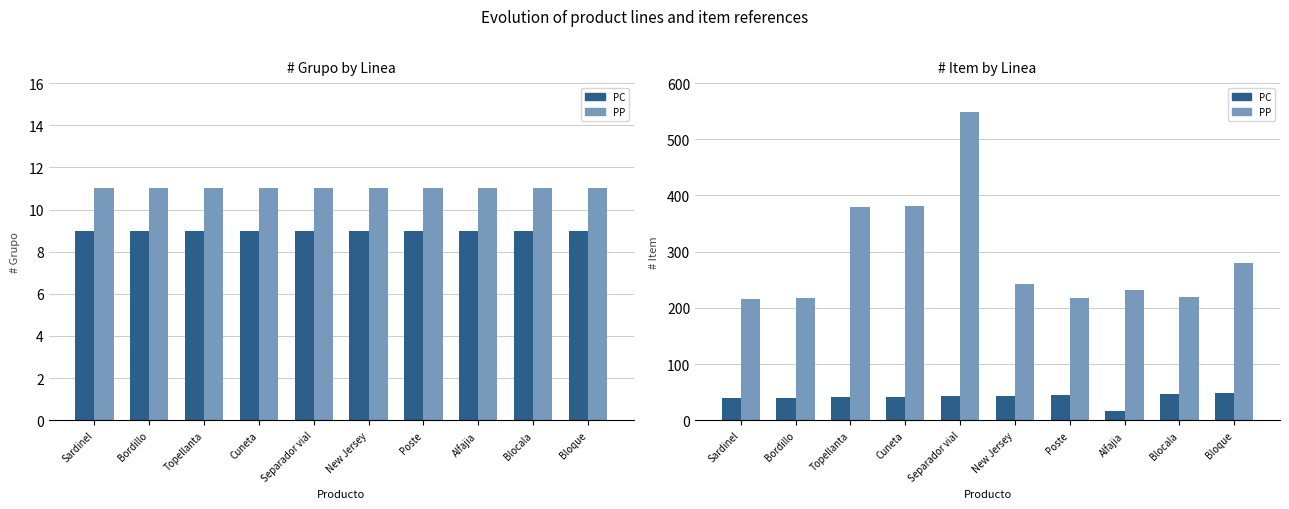

What is the difference between the maximum and minimum values in the PC series?

33